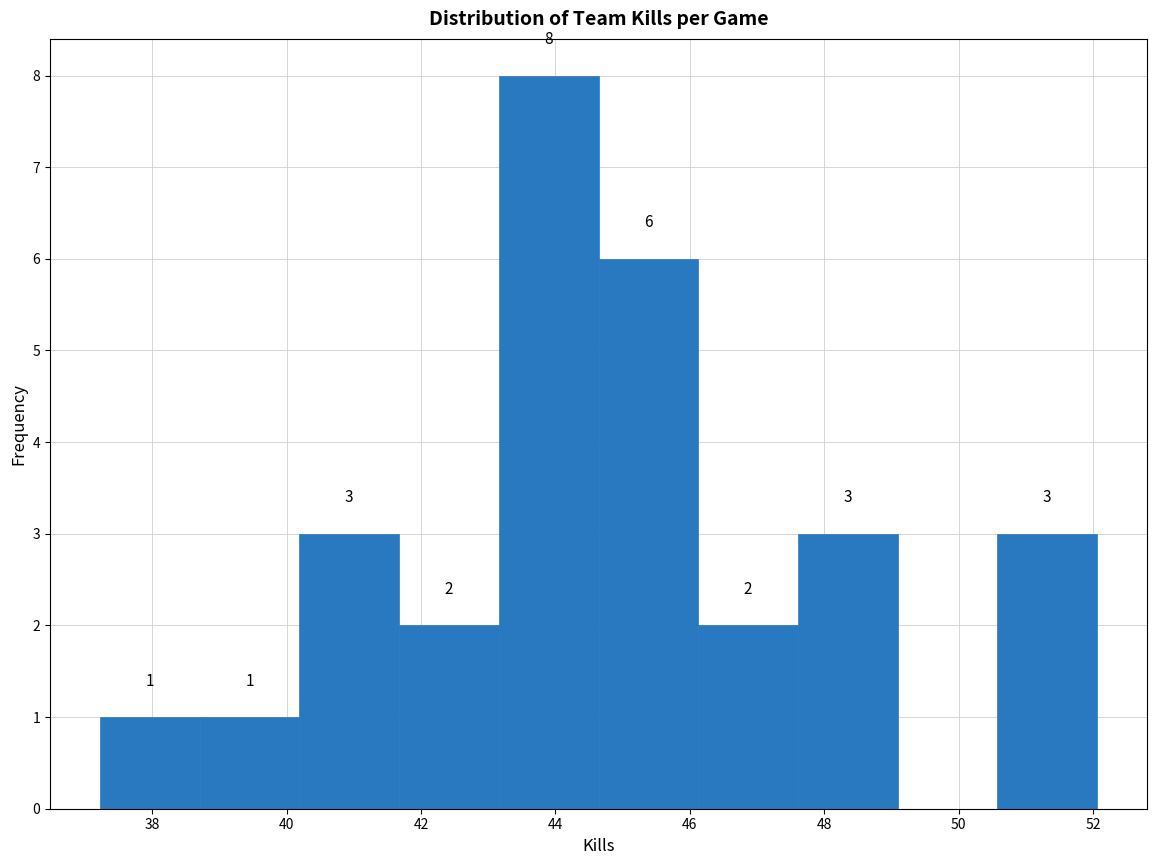

Which range on the x-axis has the tallest bar?

43.2 to 44.6